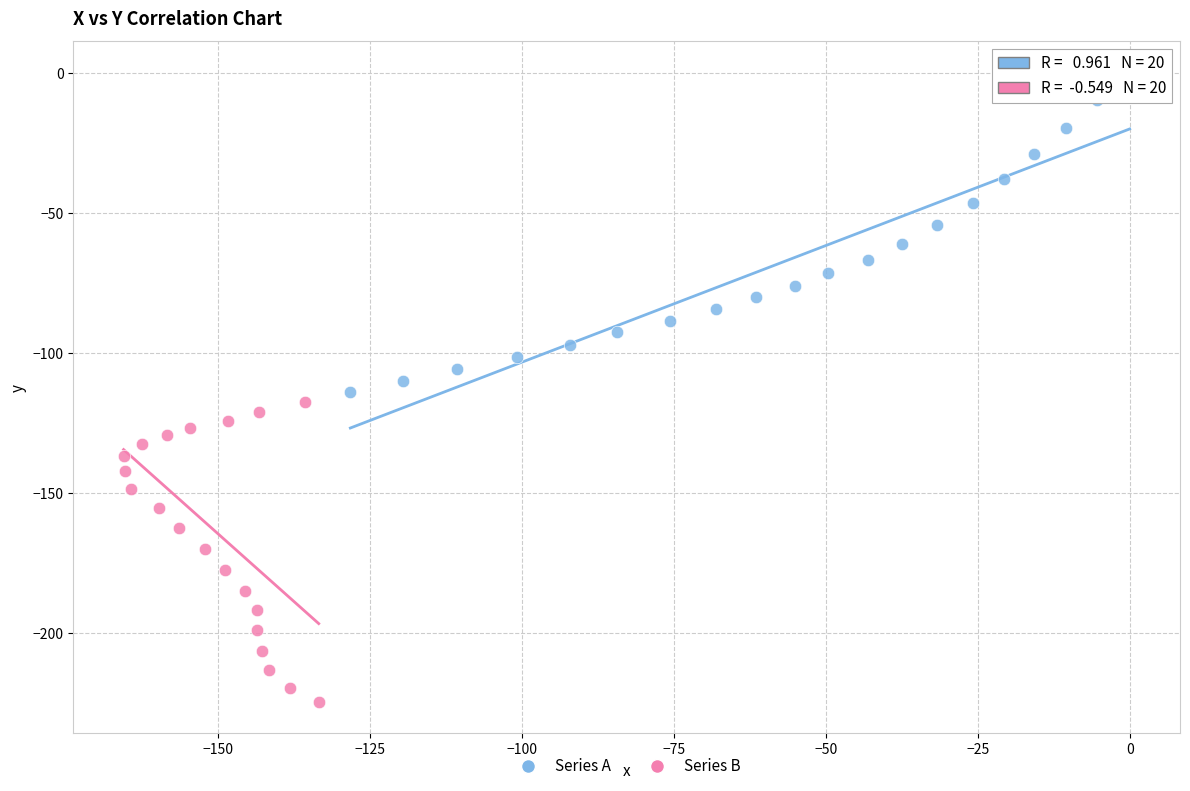

Which series has the widest spread of Y values?

Series A